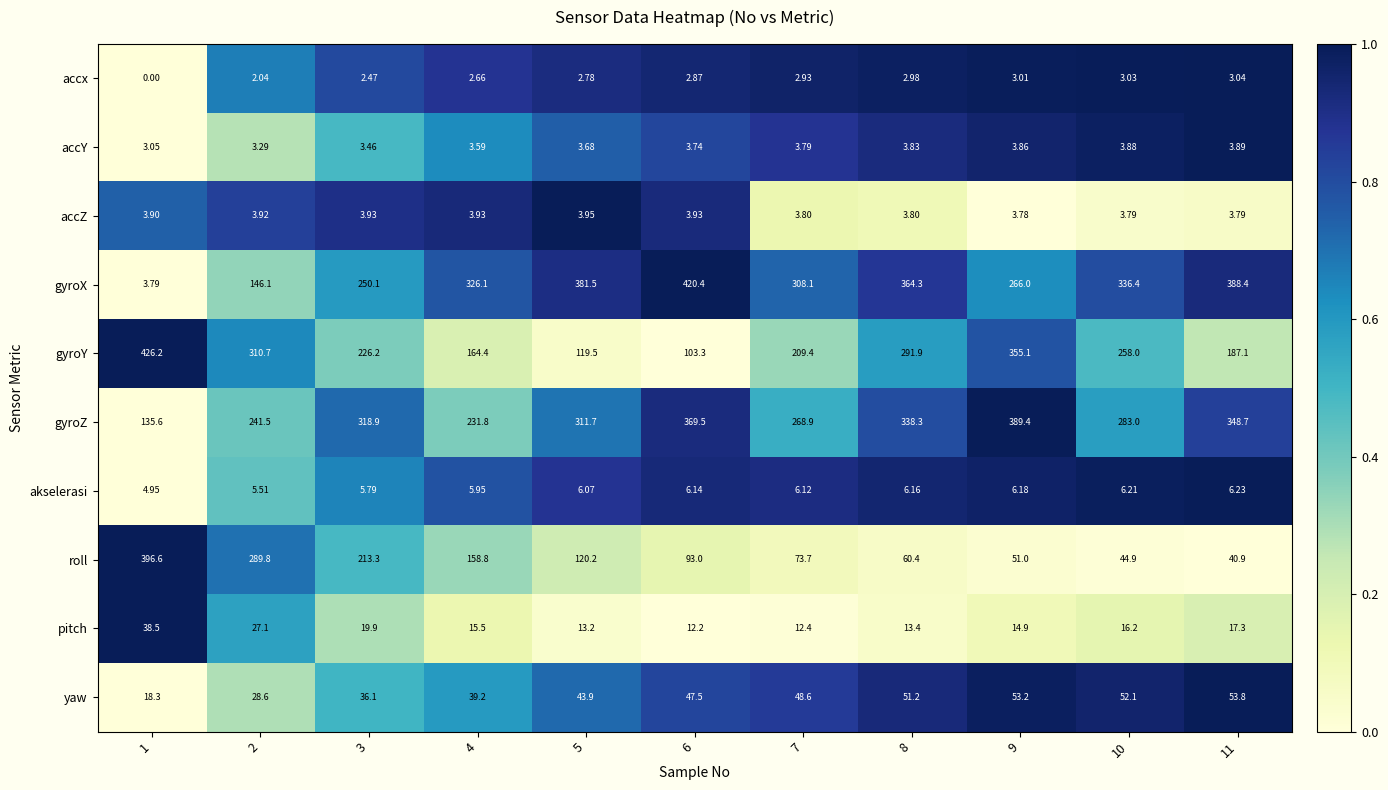

Which series has the widest spread of values?

gyroX